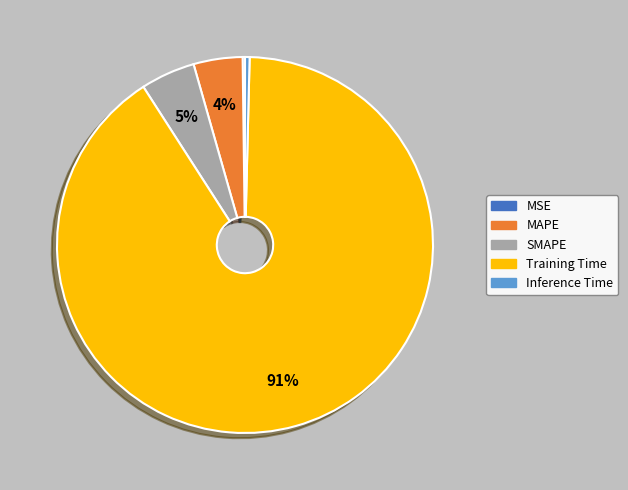

To the nearest percent, what is the average slice percentage?

20%